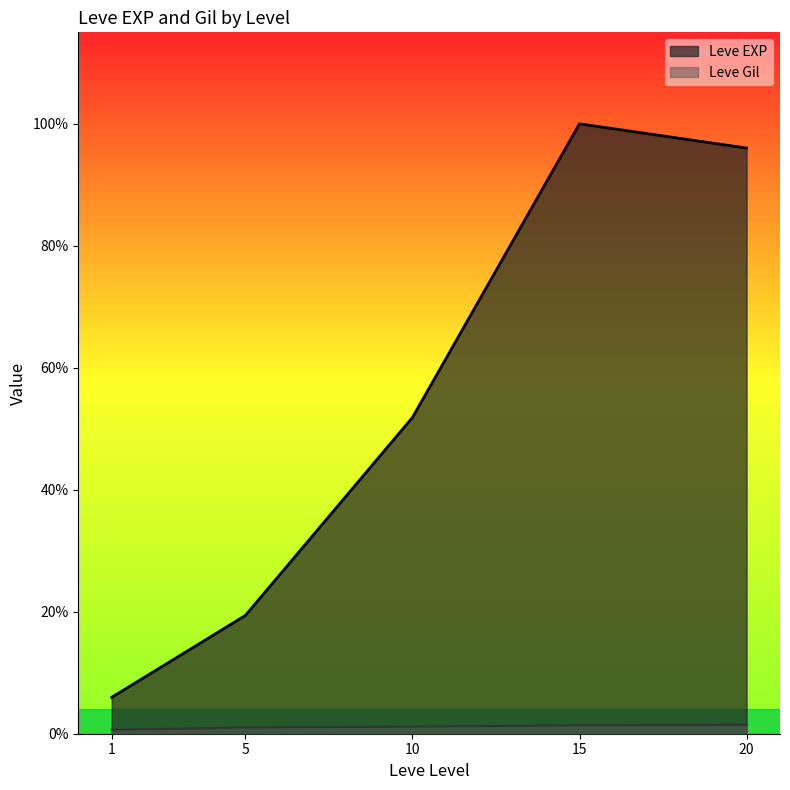

What are all the series names shown in the legend?

Leve EXP, Leve Gil